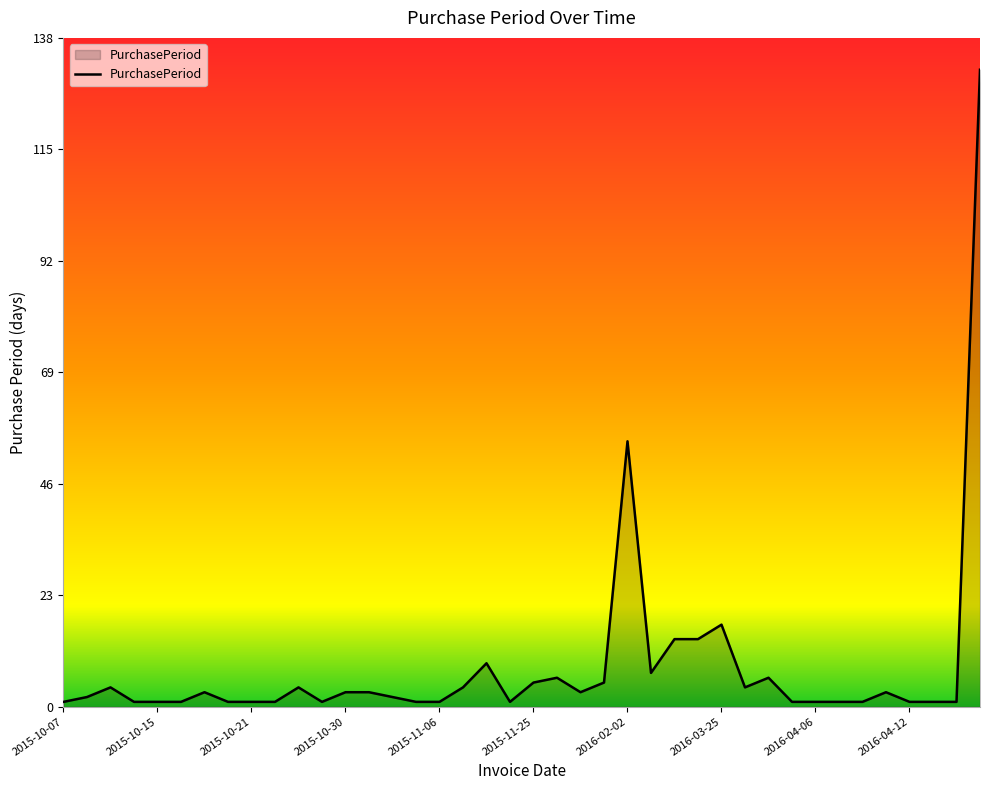

What is the maximum value shown in the chart?

132